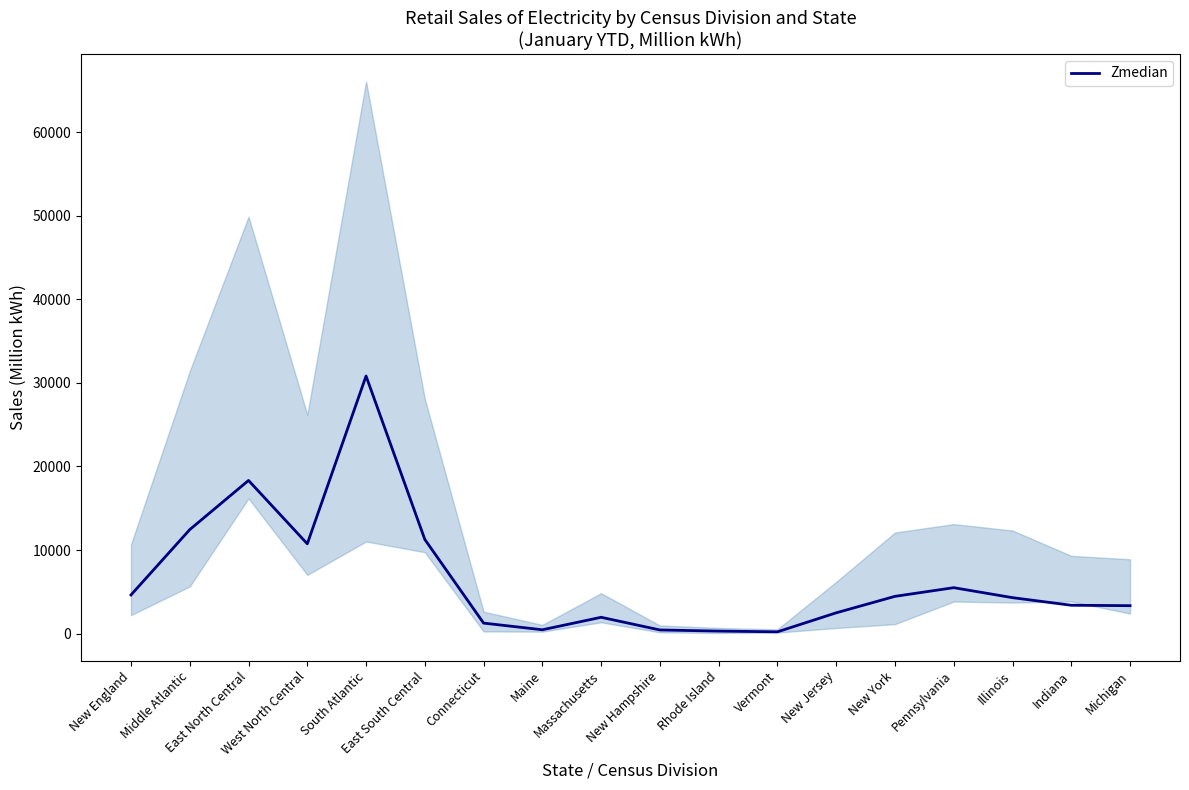

Reading left to right, what are all the values shown in this chart?

New England=4626	Middle Atlantic=12442	East North Central=18322	West North Central=10743	South Atlantic=30816	East South Central=11265	Connecticut=1258	Maine=460	Massachusetts=1954	New Hampshire=438	Rhode Island=302	Vermont=213	New Jersey=2488	New York=4458	Pennsylvania=5496	Illinois=4301	Indiana=3392	Michigan=3343